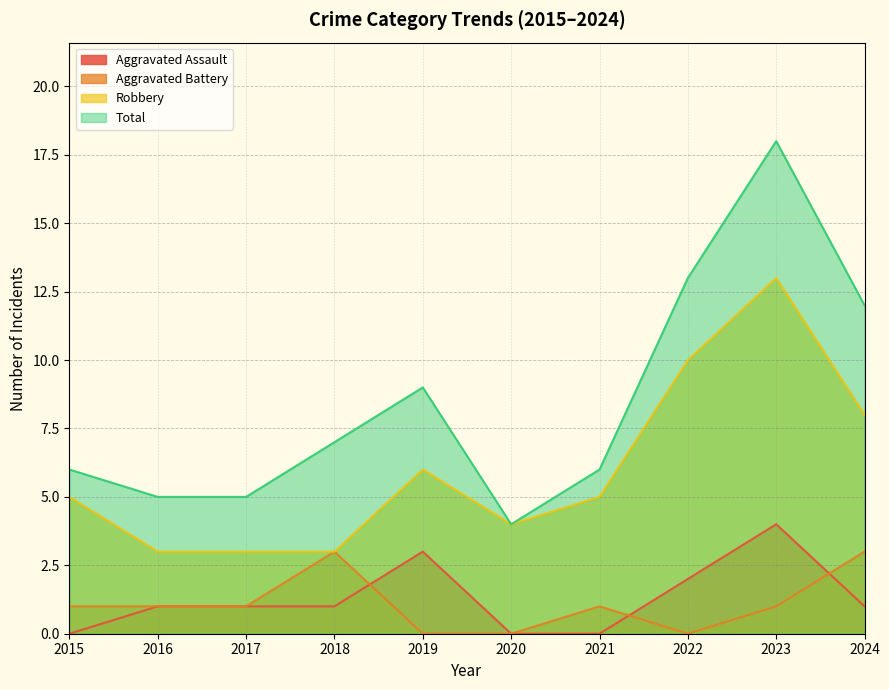

True or false: Aggravated Assault and Total cross at least once.

False